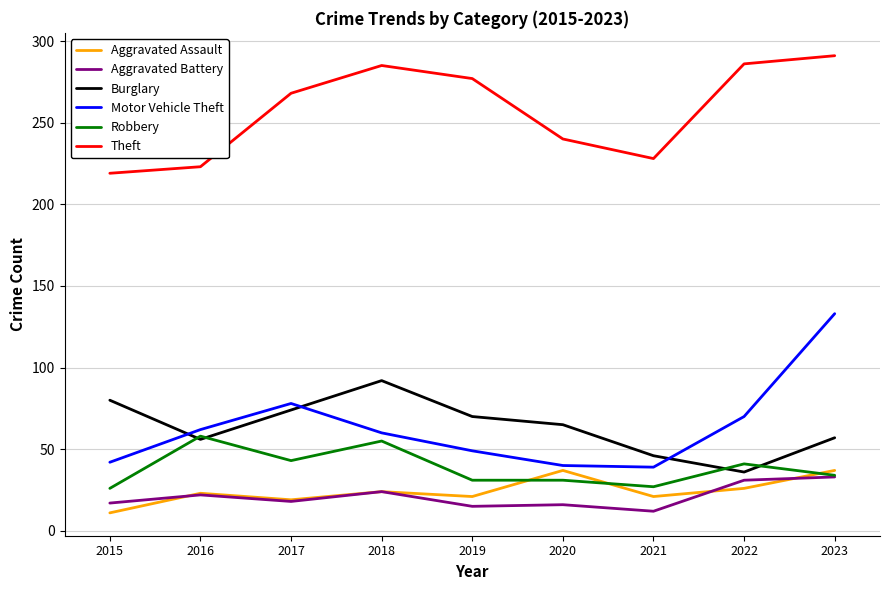

How many interior local peaks does the Theft series have?

1